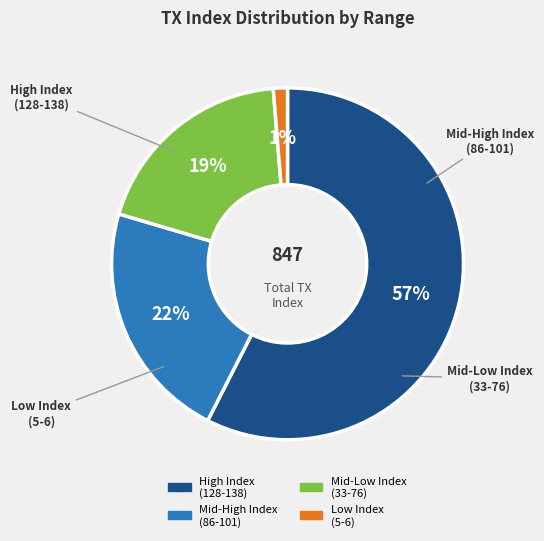

Is there a majority slice in this chart?

Yes